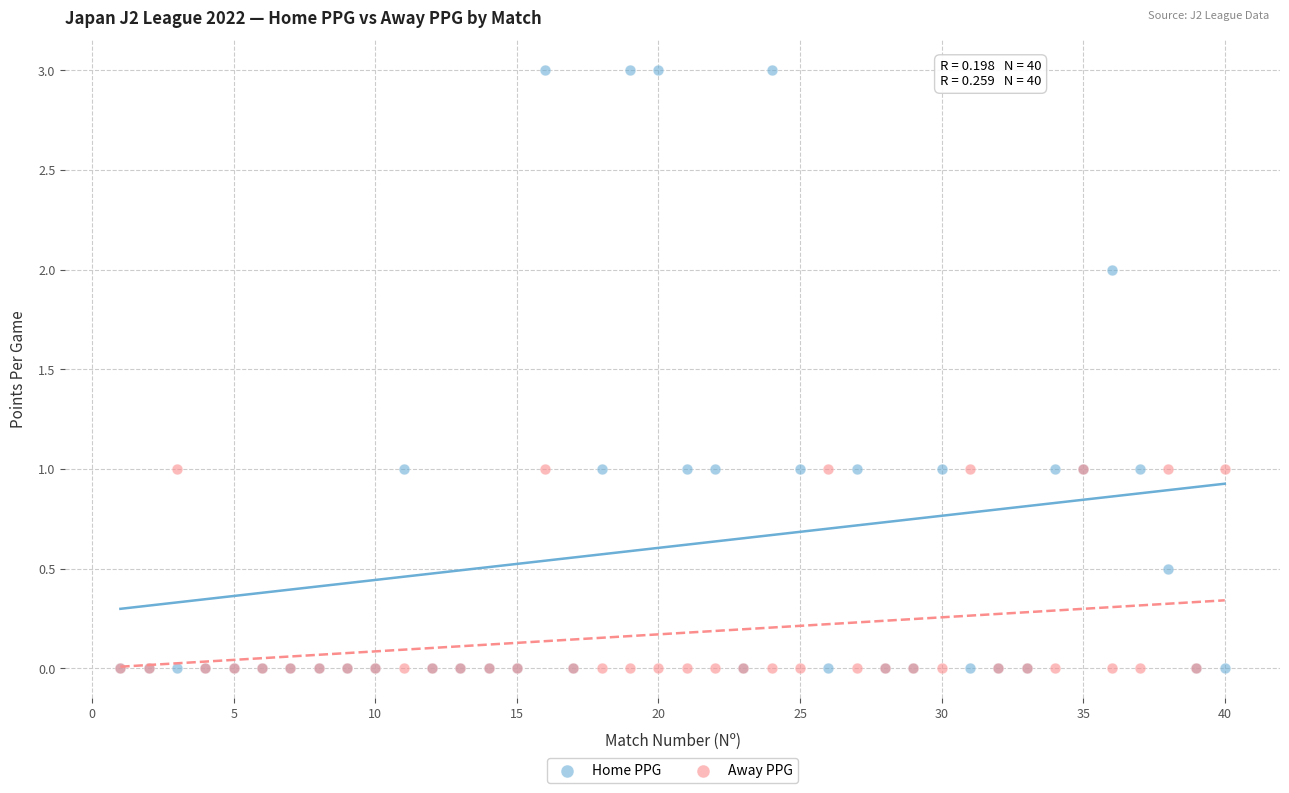

Which series reaches the maximum Y coordinate?

Home PPG